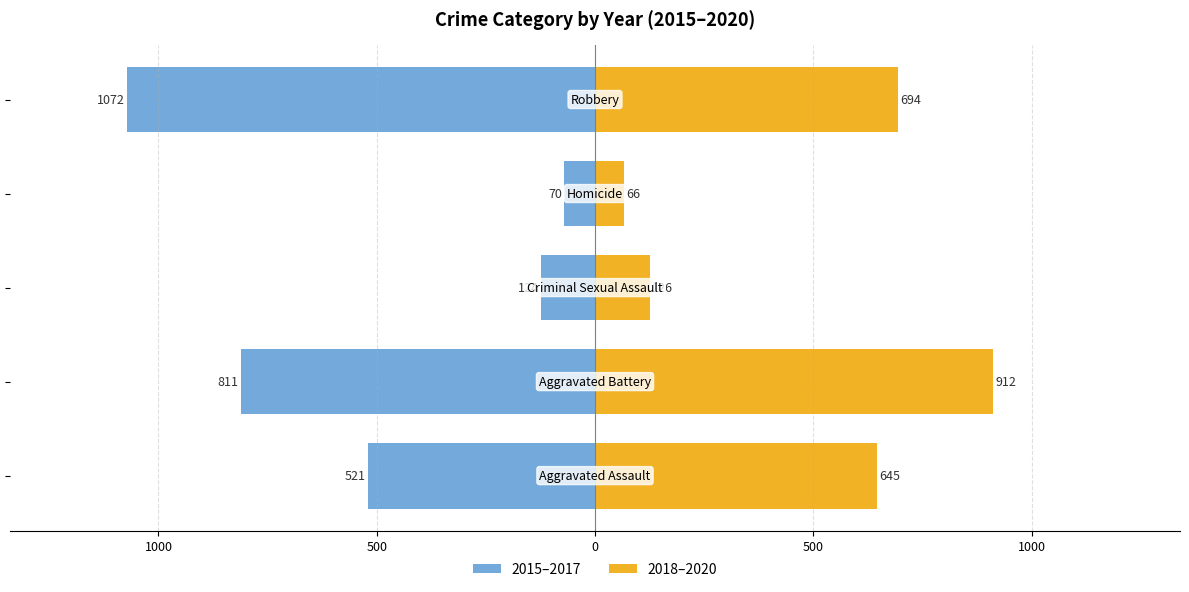

Reading right to left, extract all data points from this chart.

2015–2017: -1072	-70	-124	-811	-521
2018–2020: 694	66	126	912	645